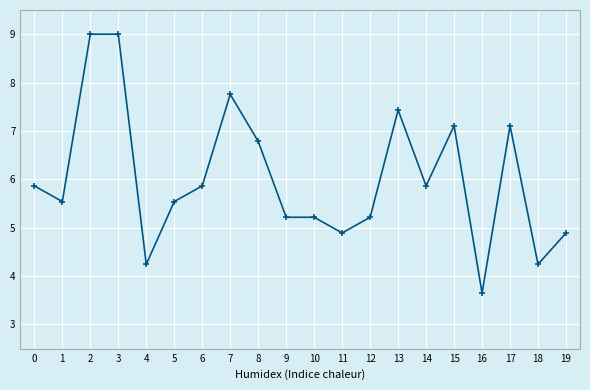

What is the average value?

6.0